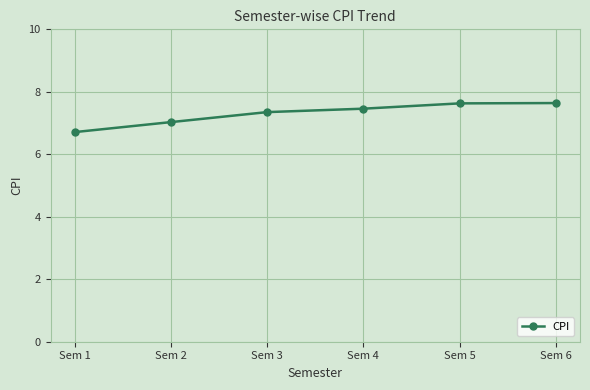

What is the average value?

7.3